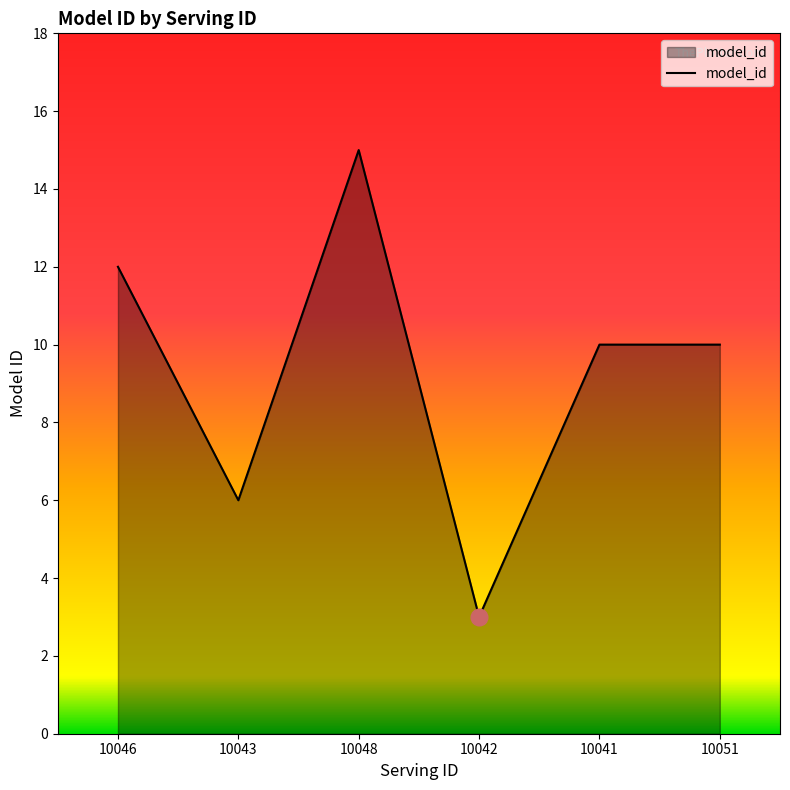

Reading right to left, list all the values displayed in this chart.

10051=10	10041=10	10042=3	10048=15	10043=6	10046=12